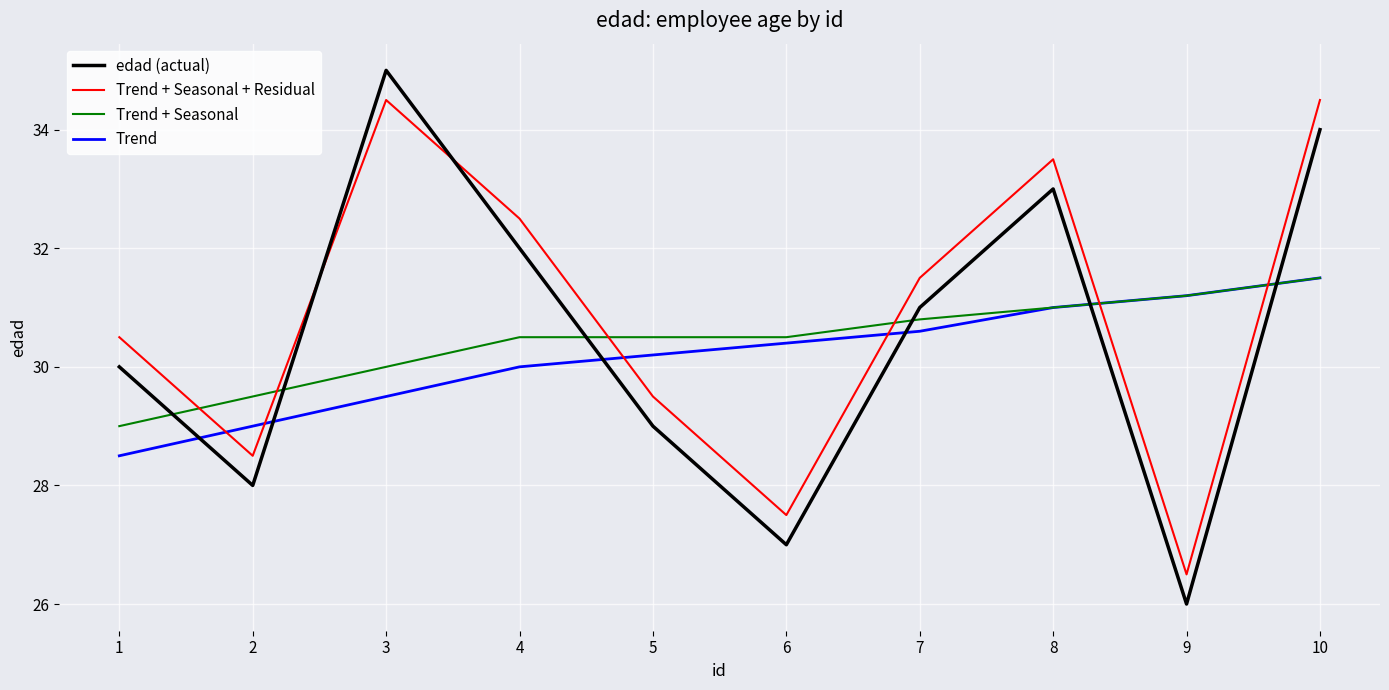

Is the value of Trend + Seasonal at 3 greater than the value of edad (actual) at 4?

No